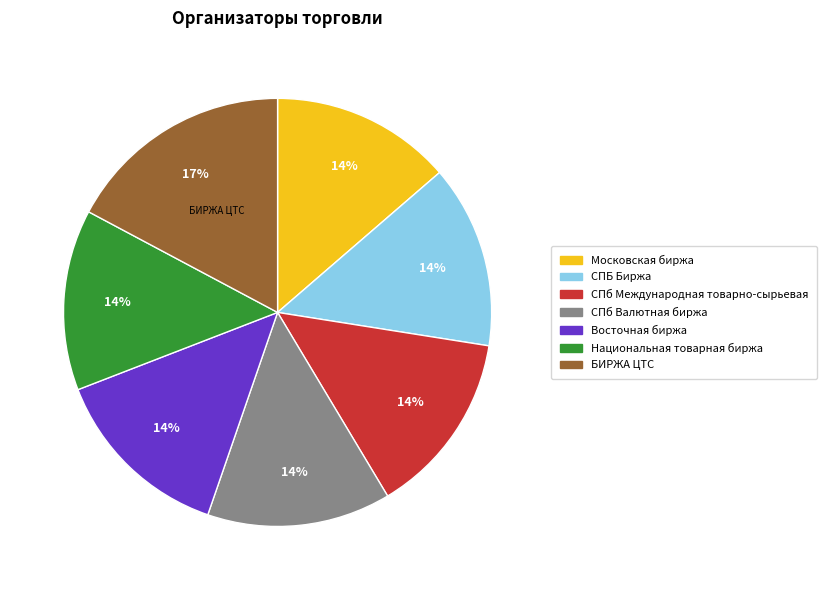

Which category has the biggest portion of the pie?

БИРЖА ЦТС